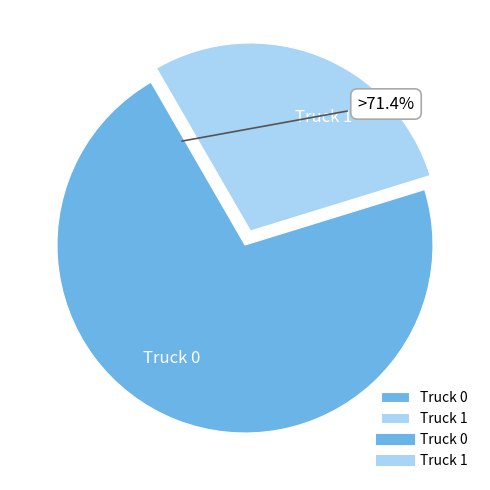

Do Truck 0 and Truck 1 together represent more than half of the pie?

Yes